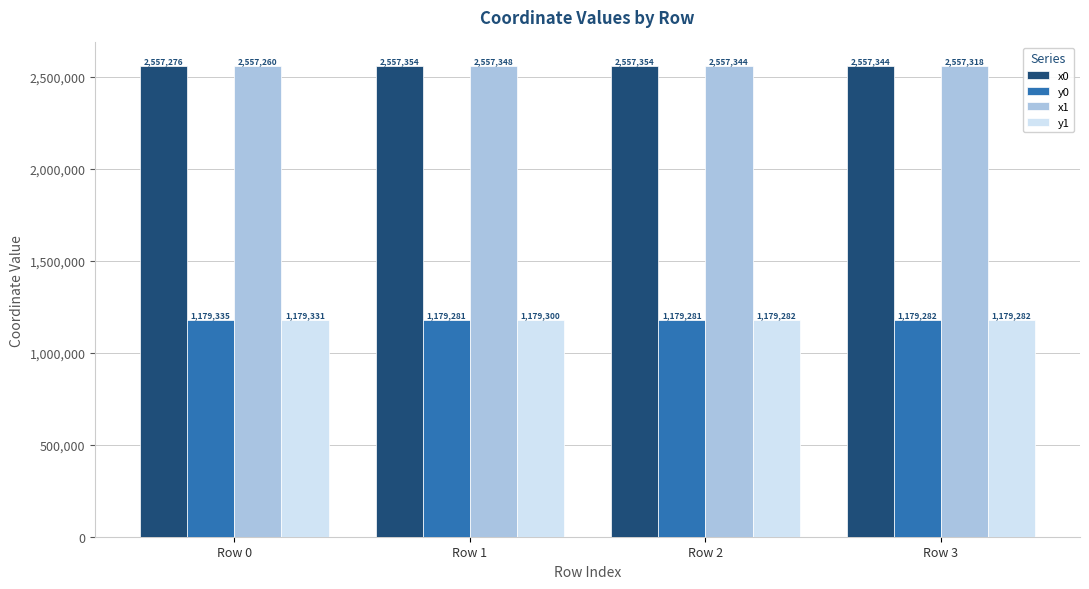

What is the spread (max minus min) of values at Row 3?

1378062.3